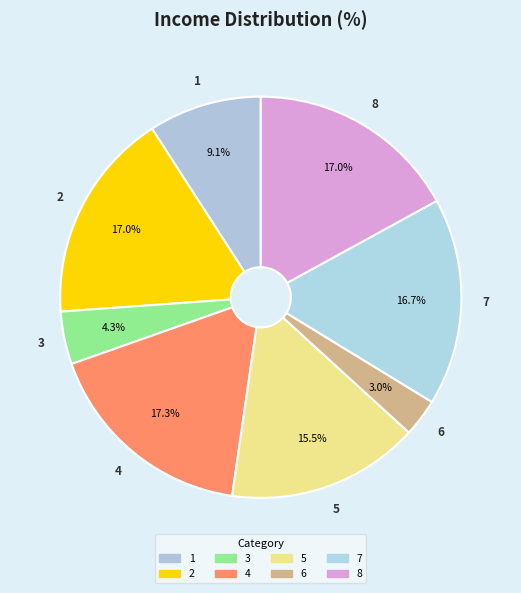

Count the number of slices in the pie.

8